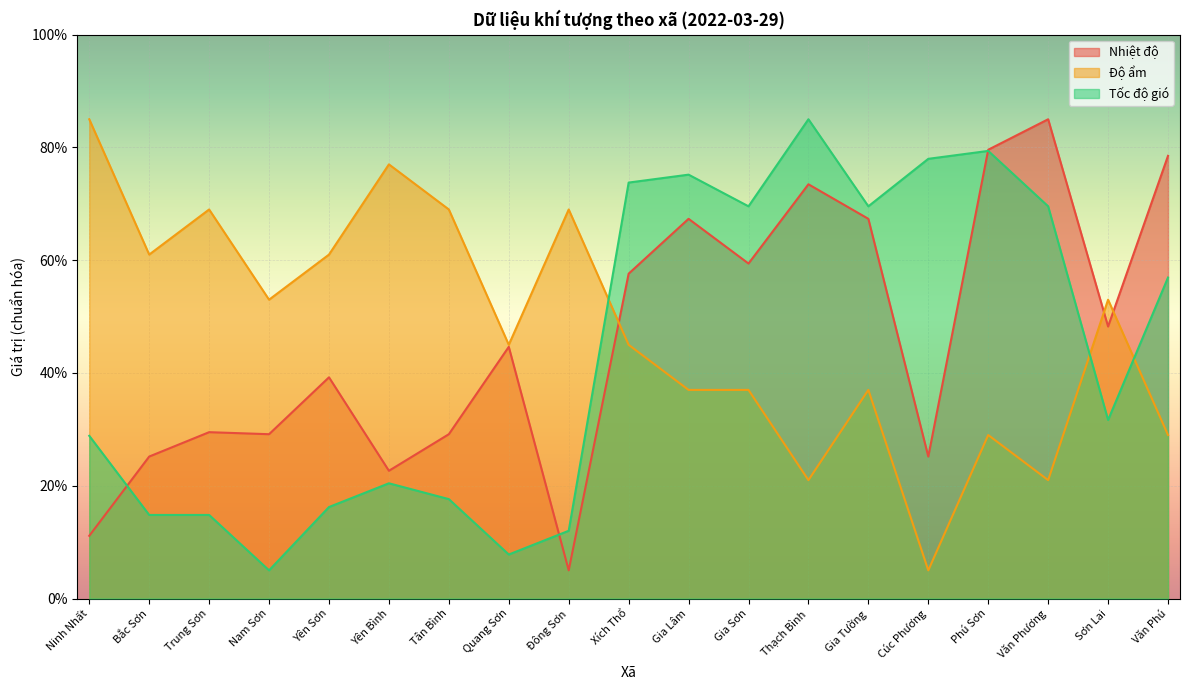

List the series in order of their overall mean, highest first.

Độ ẩm, Nhiệt độ, Tốc độ gió